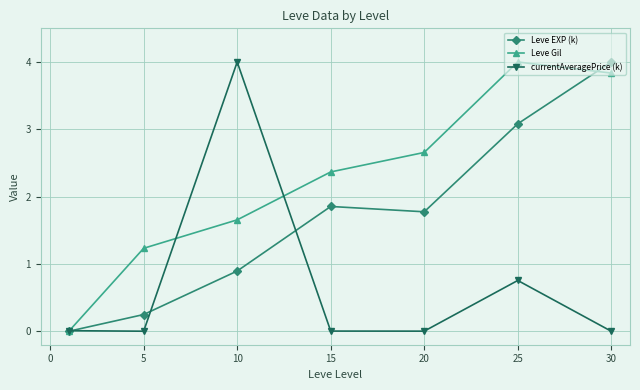

At how many categories does at least one series exceed 3?

3